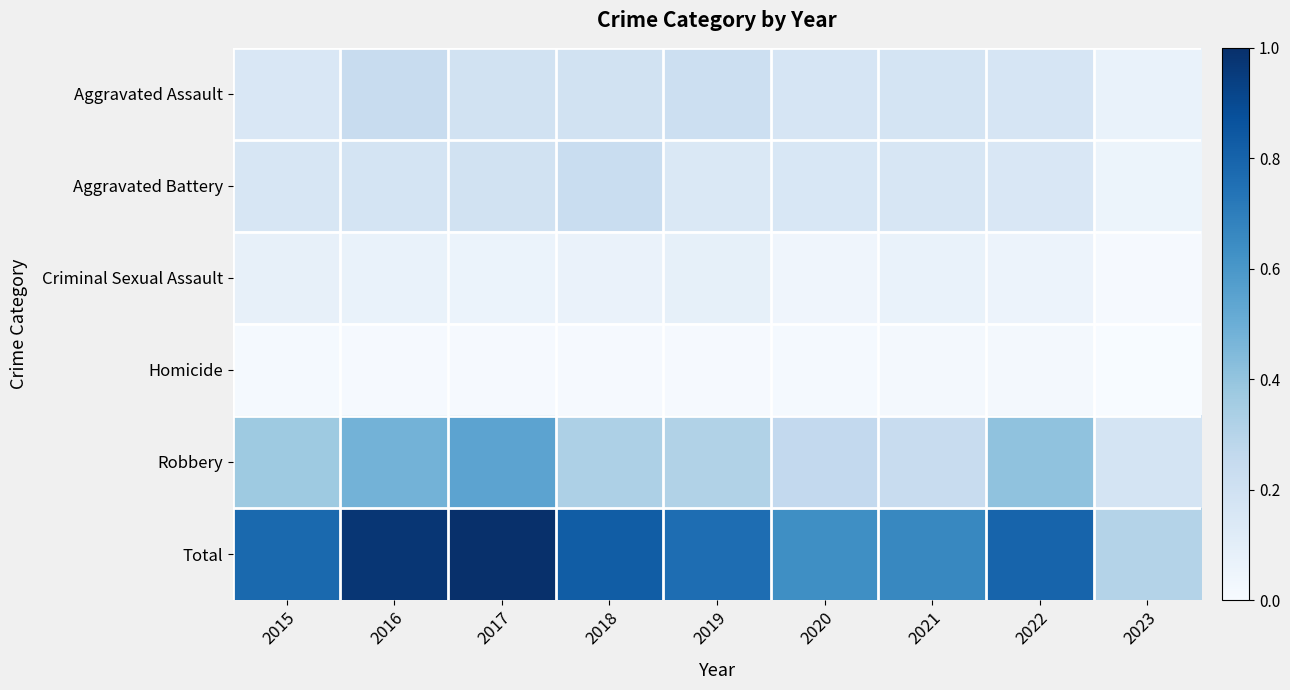

Which has a higher value, 2018 or 2022?

2018